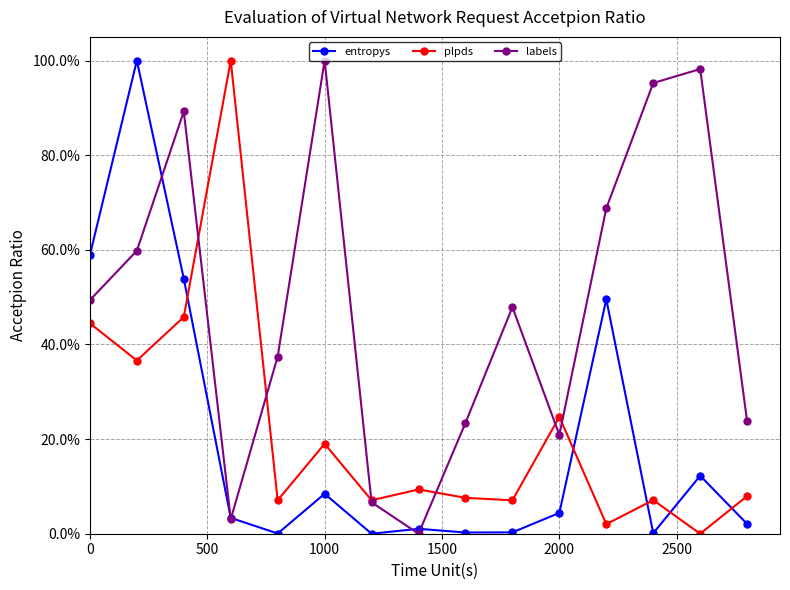

Which series has the widest spread of values?

entropys